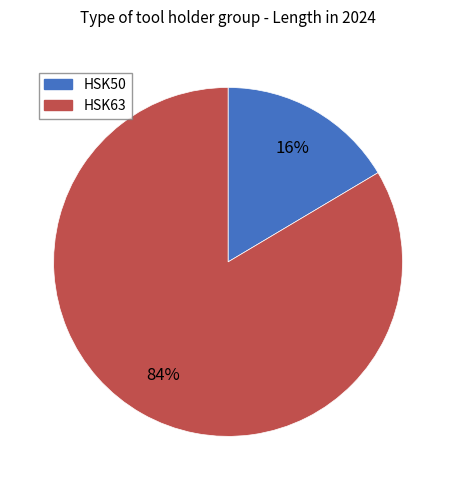

Count the number of slices in the pie.

2